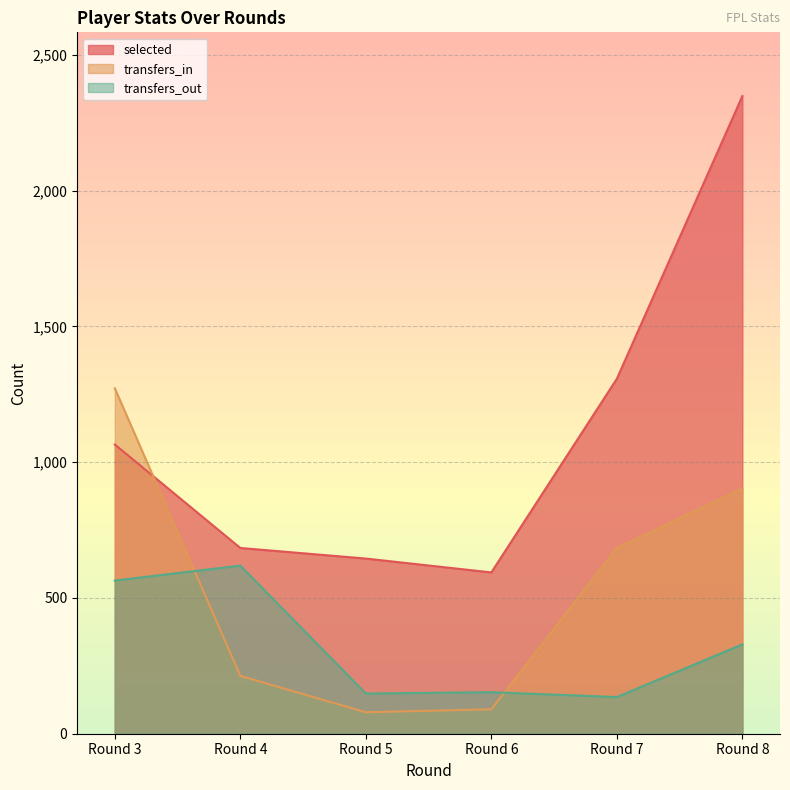

What is the spread (max minus min) of values at Round 3?

708